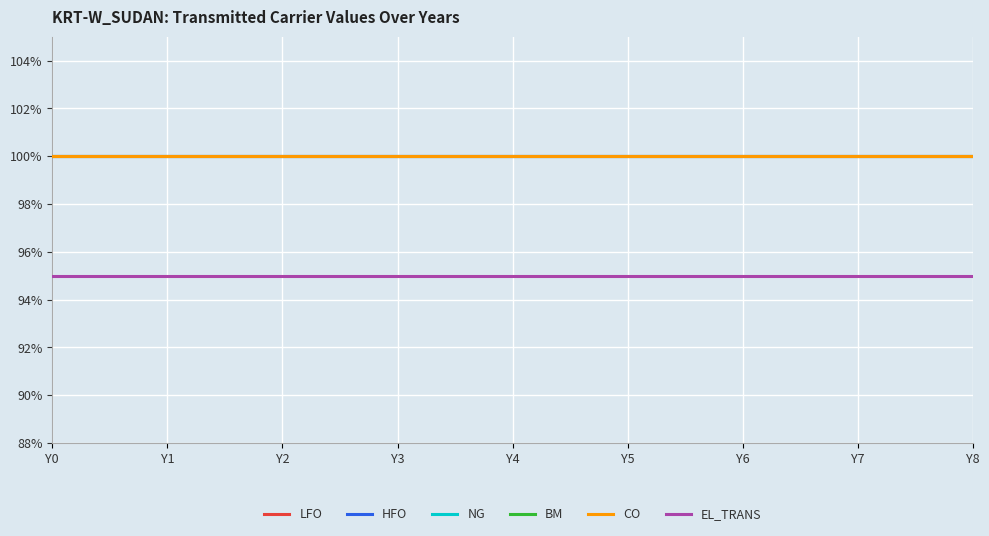

Does the chart have visible grid lines?

Yes